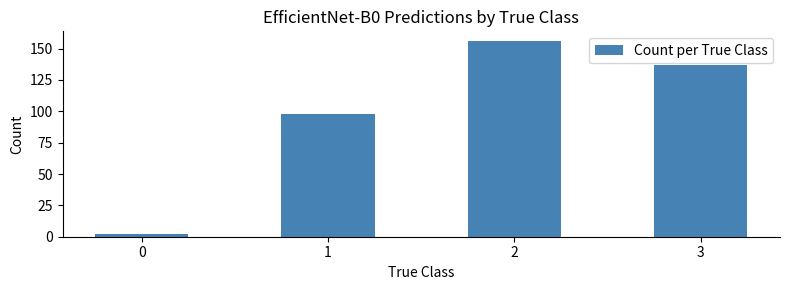

Reading right to left, transcribe all the data shown in this chart.

3=137	2=156	1=98	0=2